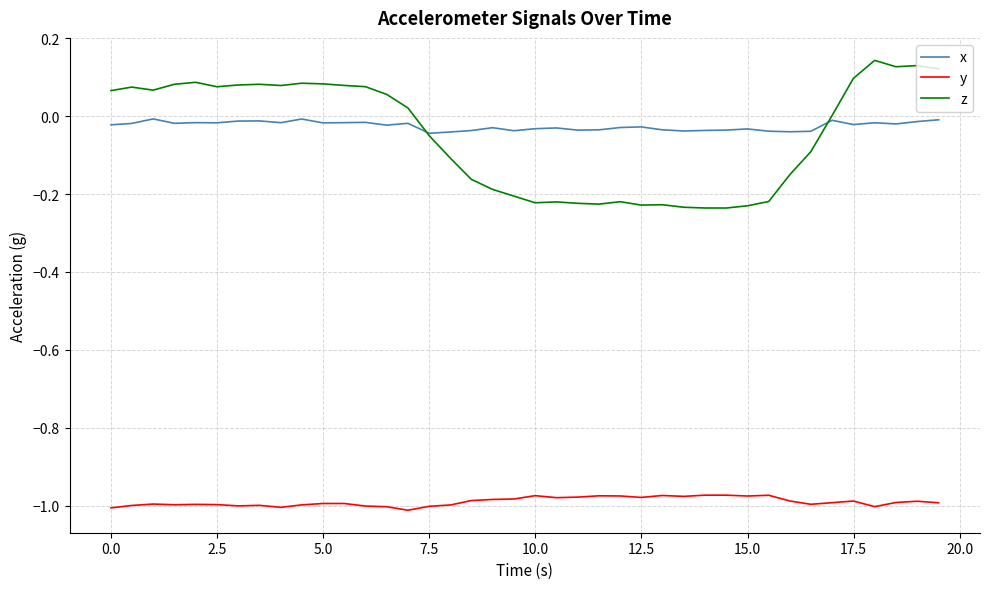

Is this an area chart (filled region under the line)?

No